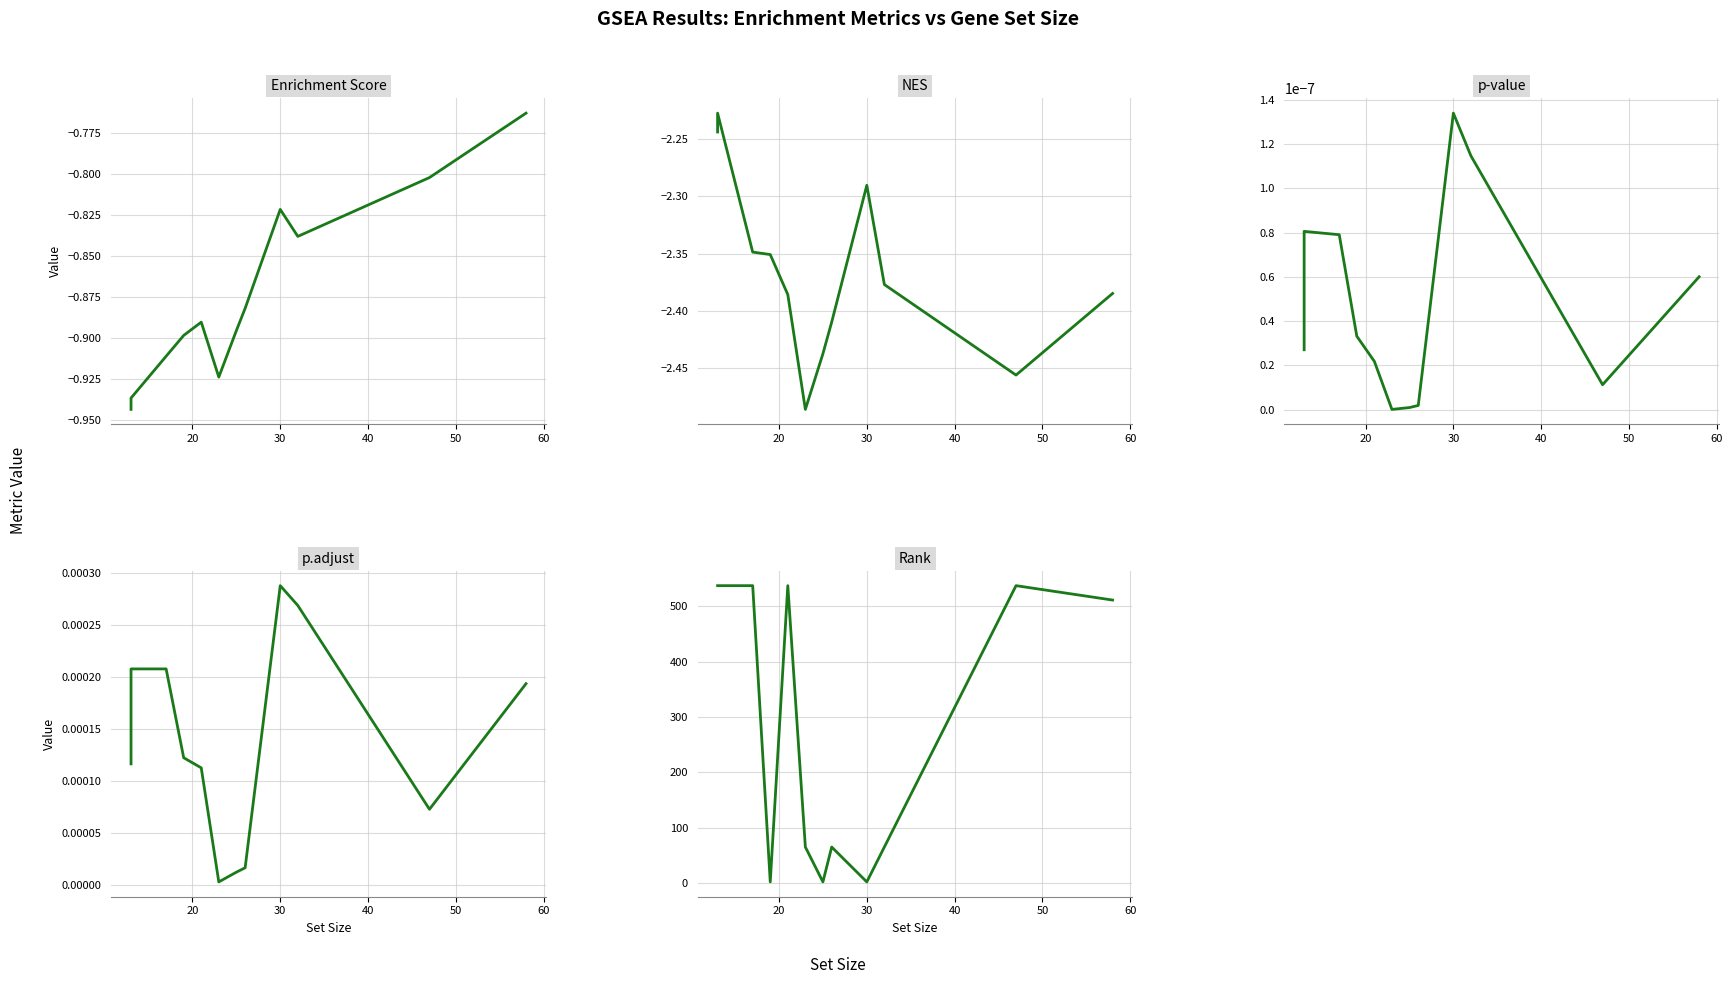

Which series has the largest total across all categories?

Rank